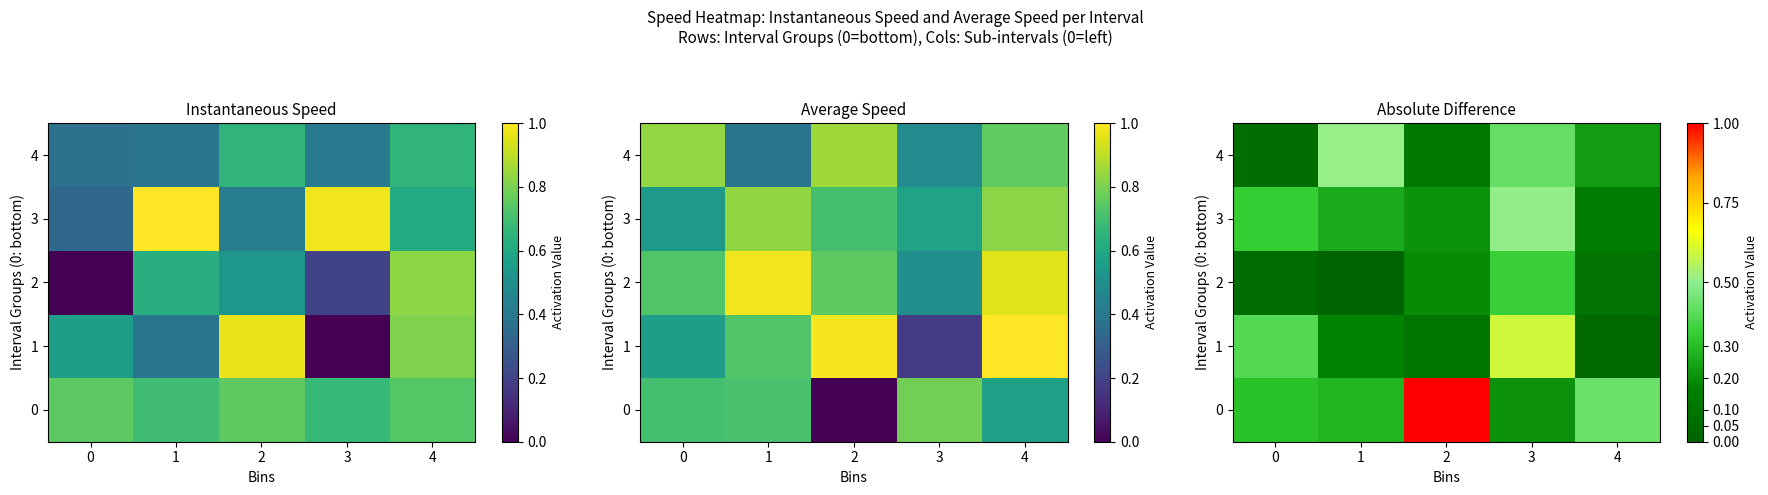

Which has a higher value, 1 or 3?

1